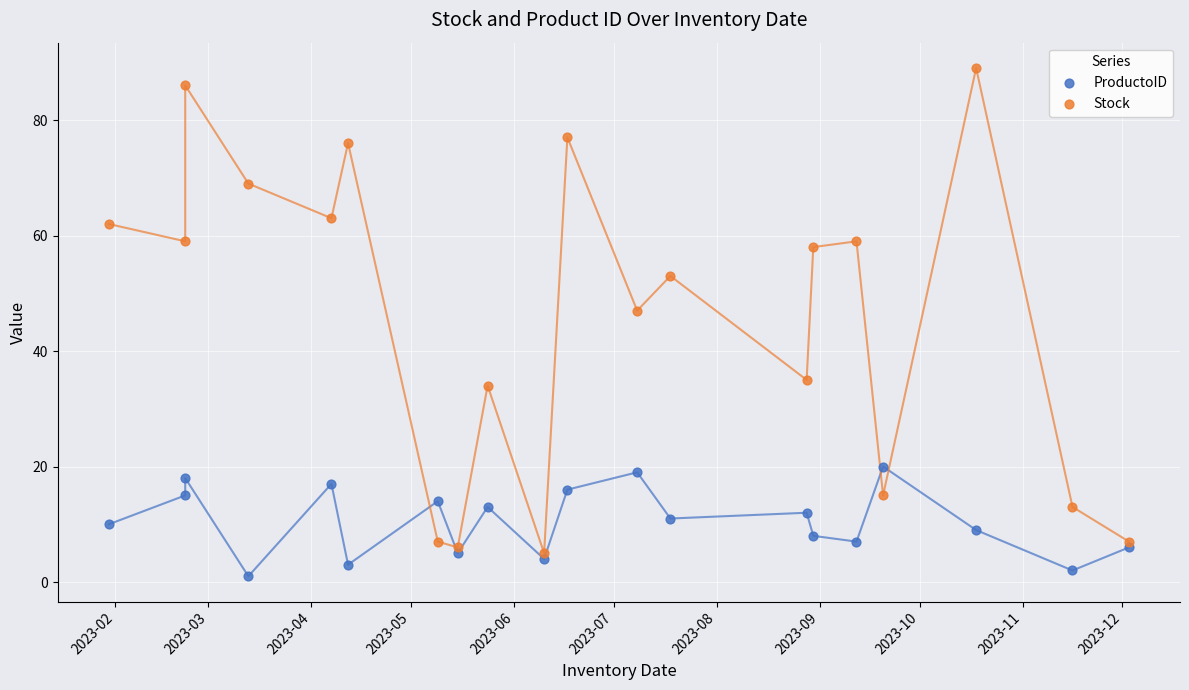

Across all data points, what is the range of Y values (max minus min)?

88